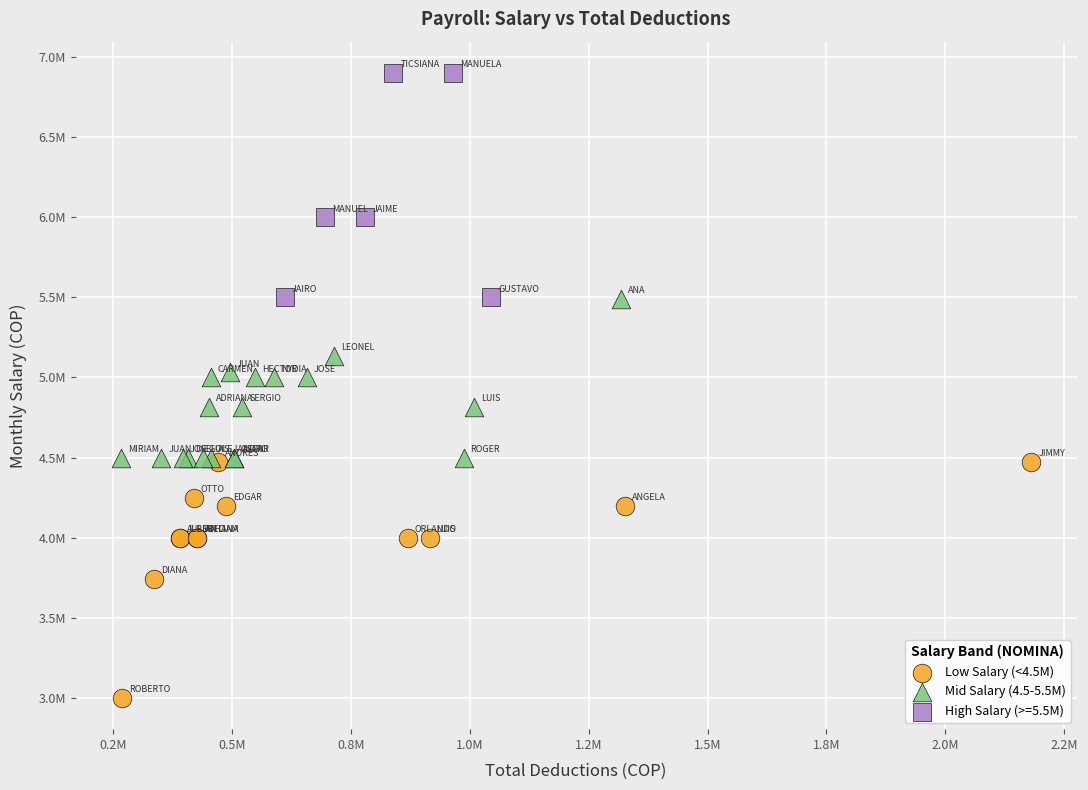

Which series reaches the maximum Y coordinate?

High Salary (>=5.5M)